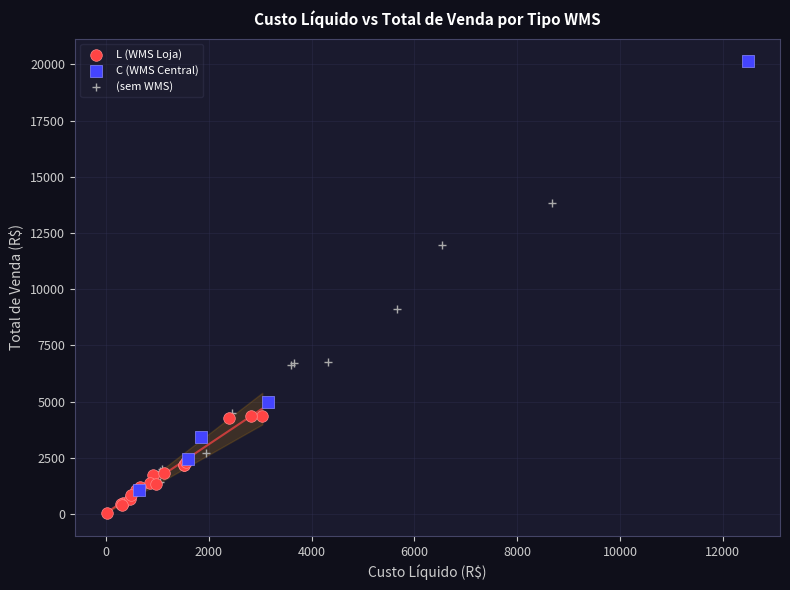

Which series has the widest spread of Y values?

C (WMS Central)